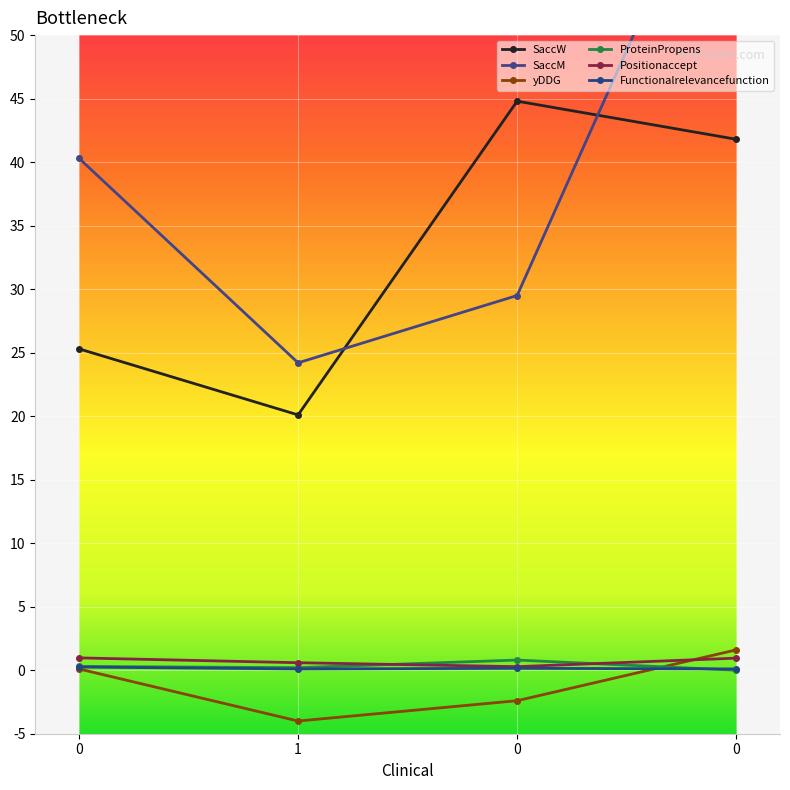

In SaccW, how many points are lower than both neighbors (excluding endpoints)?

1